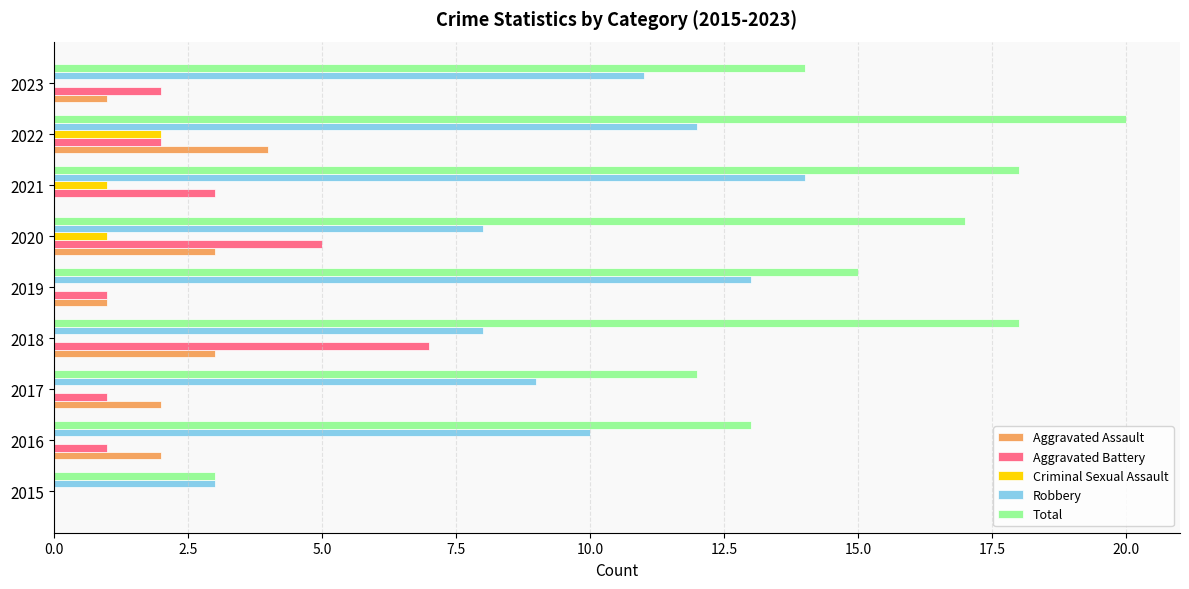

What is the sum of the Aggravated Assault values at 2017 and 2018?

5